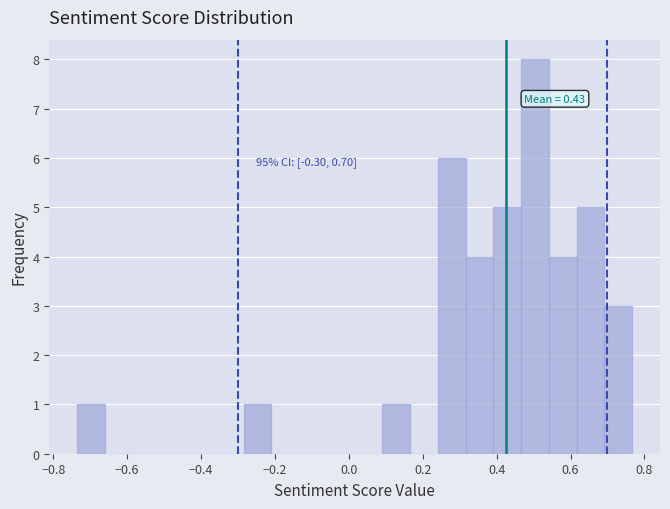

Around what value on the x-axis is the tallest bar? Give the approximate position of its centre, as read against the axis.

0.50